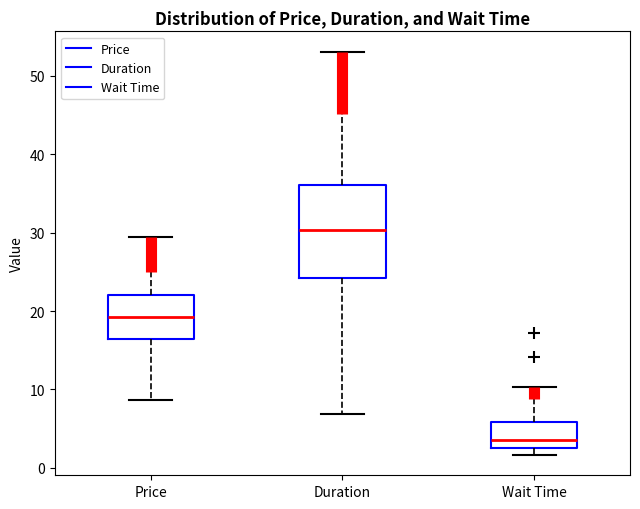

Which box's median line is the lowest?

Wait Time